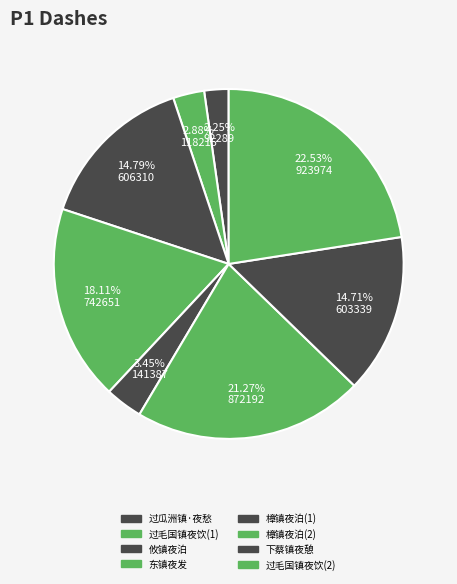

Rank the categories by value from lowest to highest.

过瓜洲镇·夜愁风浪不成眠, 过毛国镇夜饮, 樟镇夜泊, 下蔡镇夜憩文珠寺闻野歌有献胡山人诗者得江字, 攸镇夜泊, 东镇夜发, 樟镇夜泊, 过毛国镇夜饮